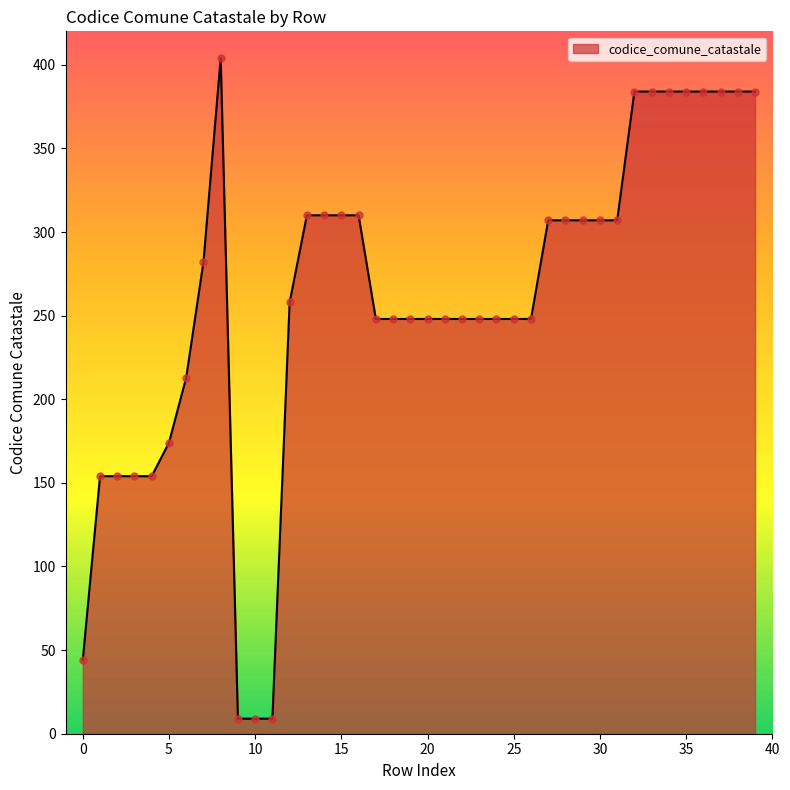

What is the difference between the maximum and minimum values?

395